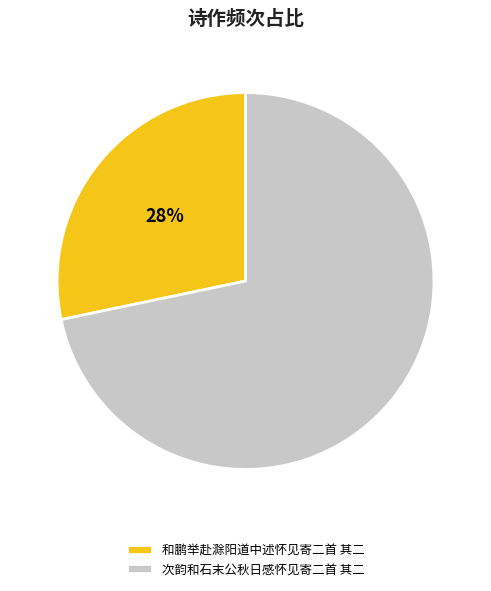

To the nearest percent, what percentage of the pie is 次韵和石末公秋日感怀见寄二首 其二?

72%